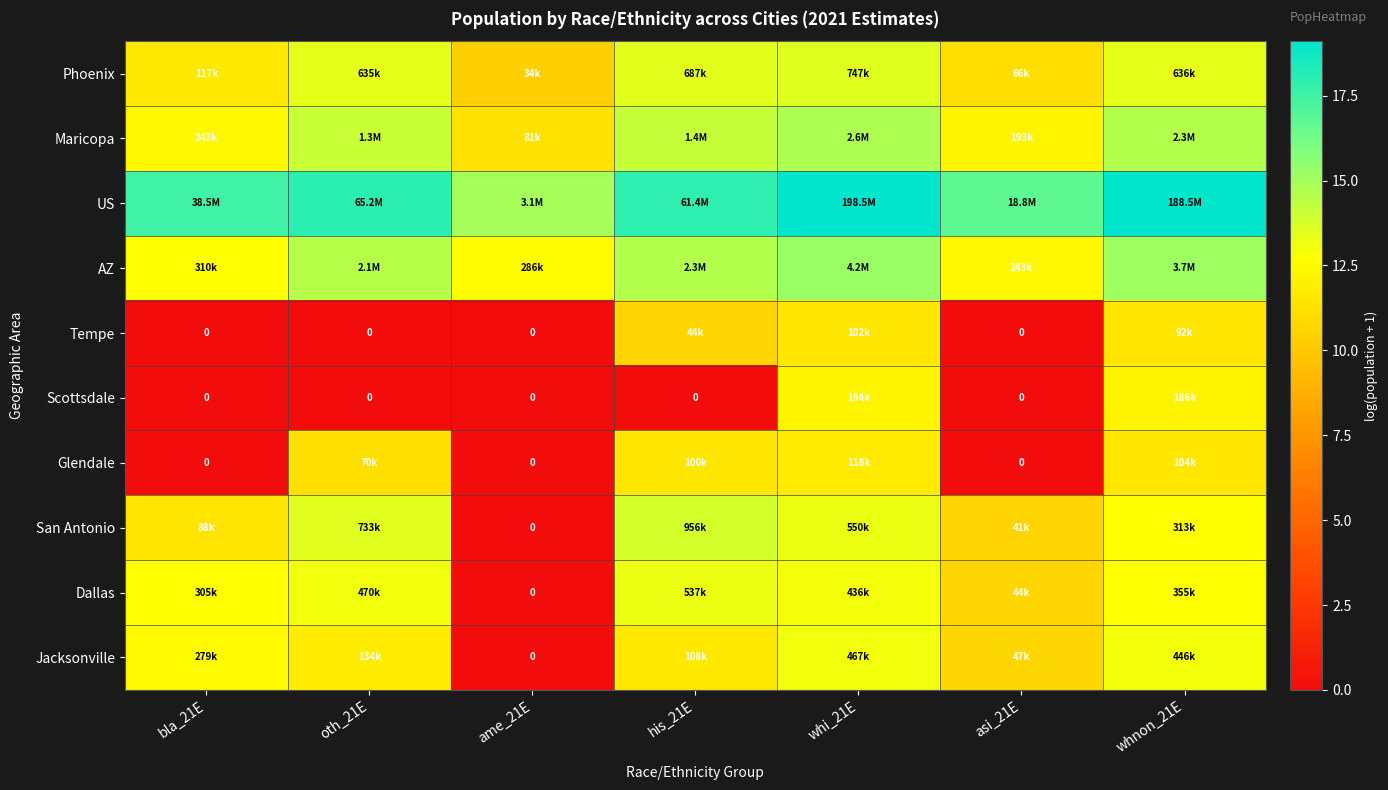

Is the value of Jacksonville at ame_21E greater than the value of San Antonio at ame_21E?

No